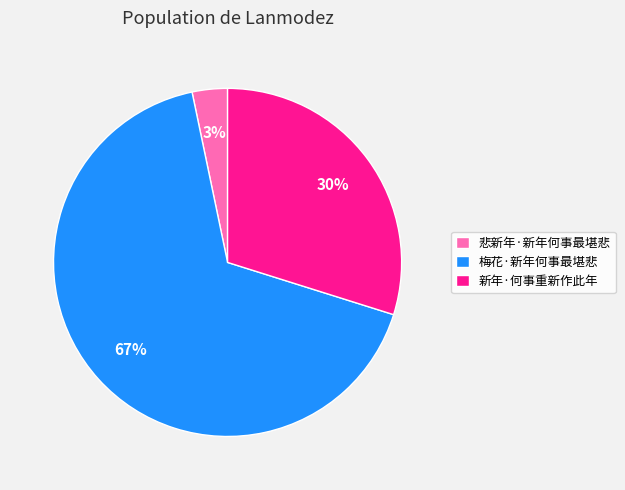

Combined, do 新年·何事重新作此年 and 悲新年·新年何事最堪悲 account for over 50%?

No